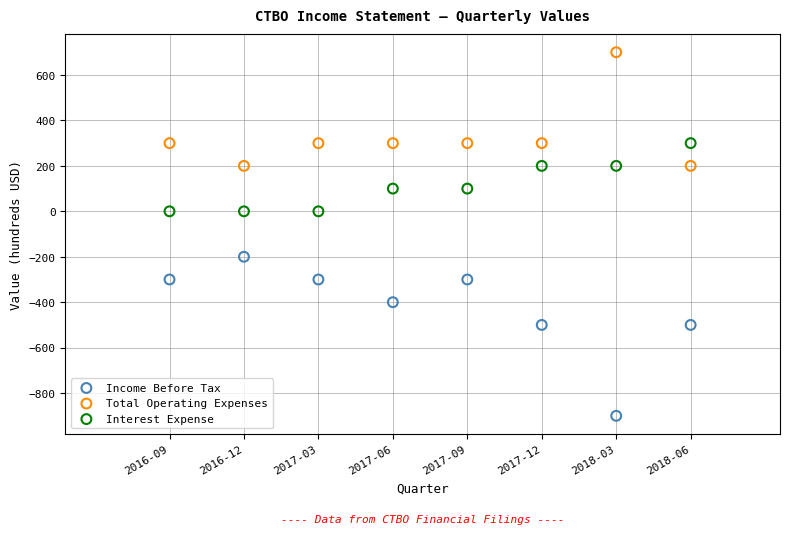

Which series reaches the minimum Y coordinate?

Income Before Tax